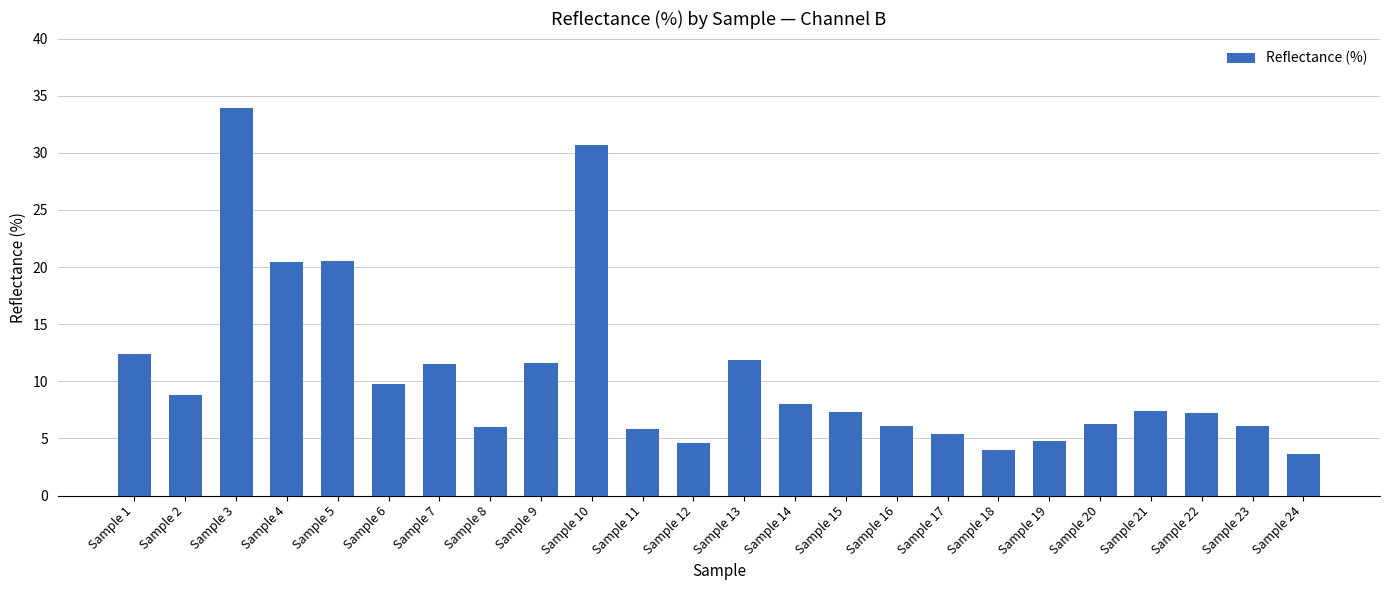

What value does the data have at Sample 6?

9.7